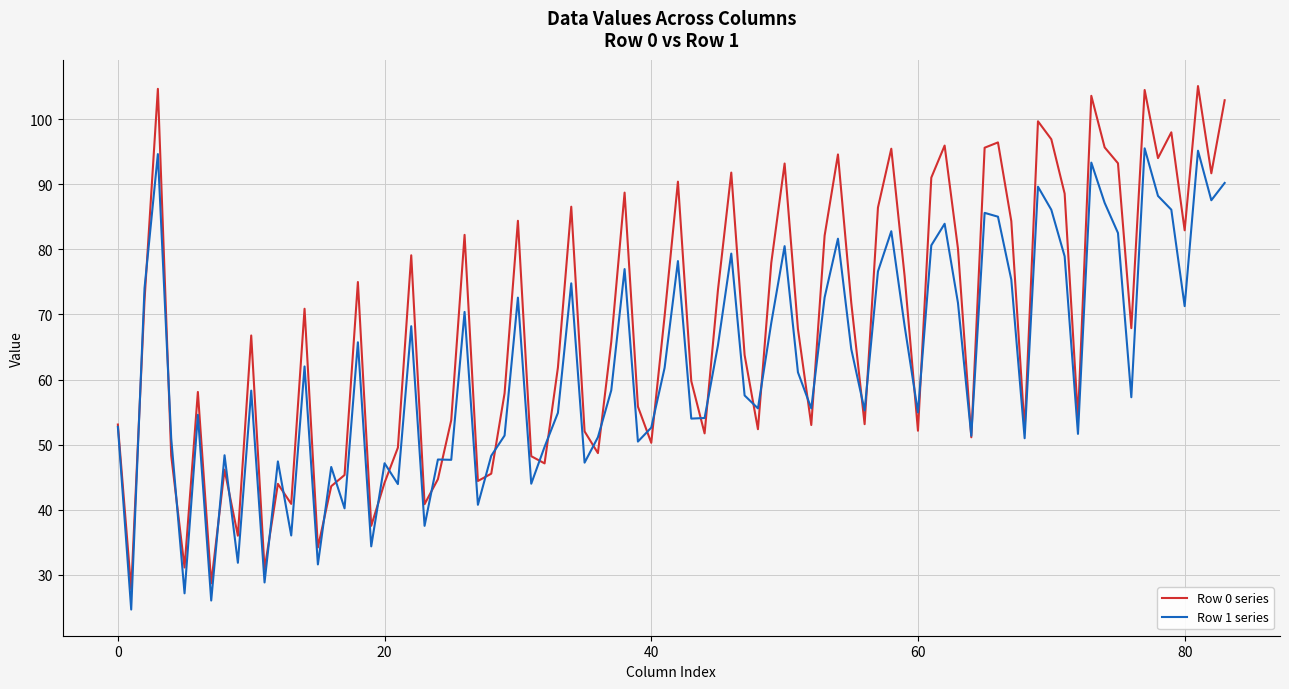

Which series has the largest total across all categories?

Row 0 series